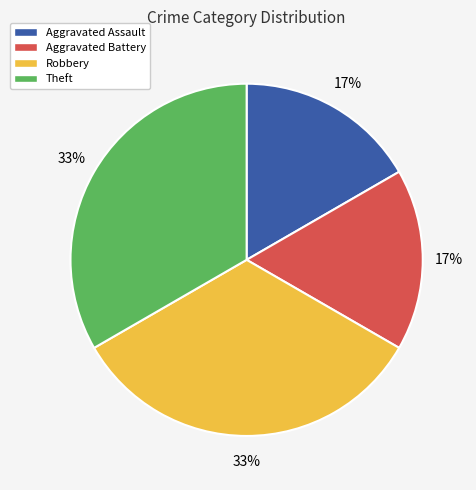

True or false: Aggravated Battery accounts for 25% of the total.

False